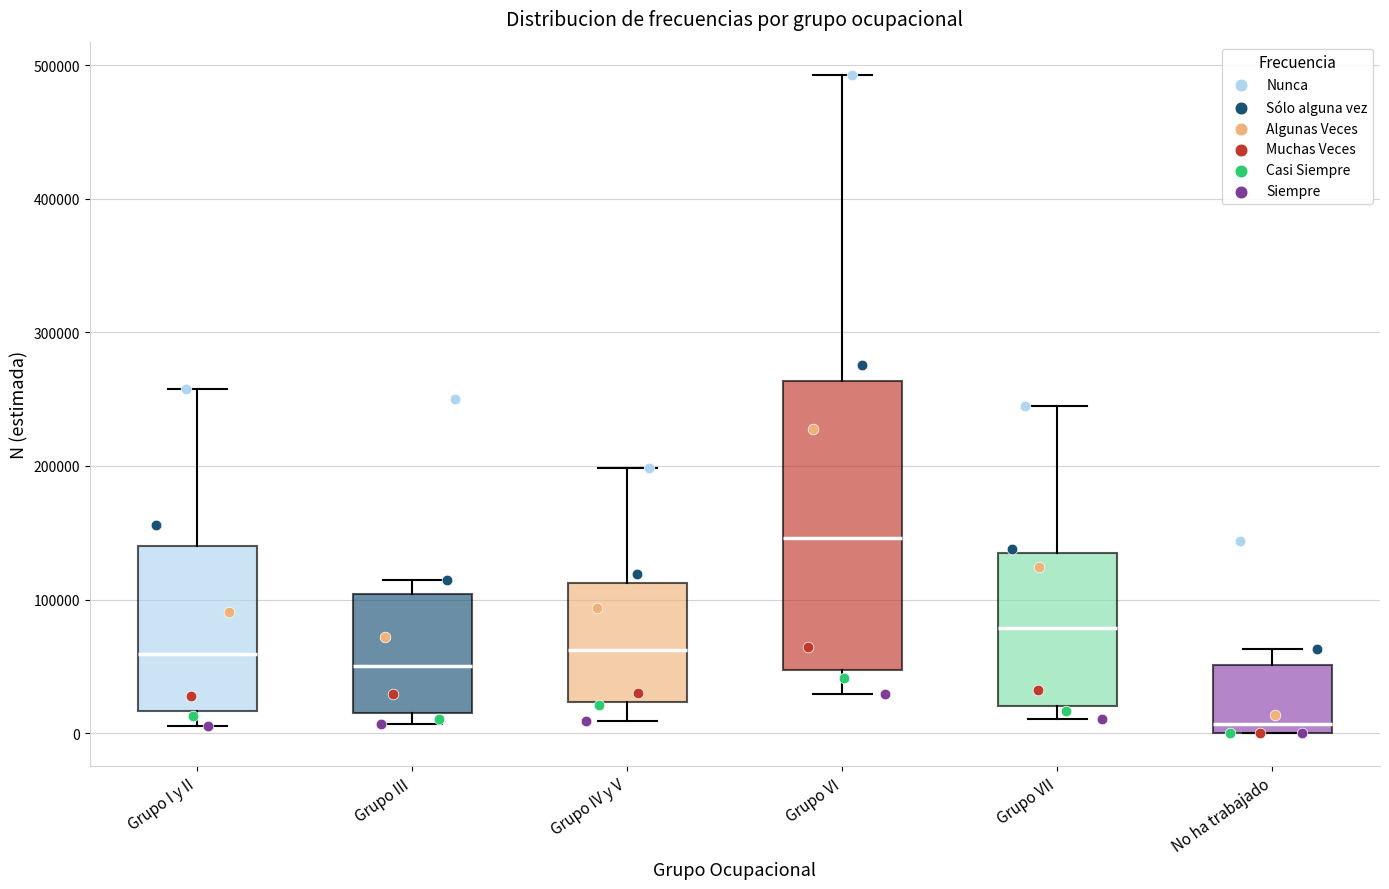

Which box has the highest median line?

Grupo VI